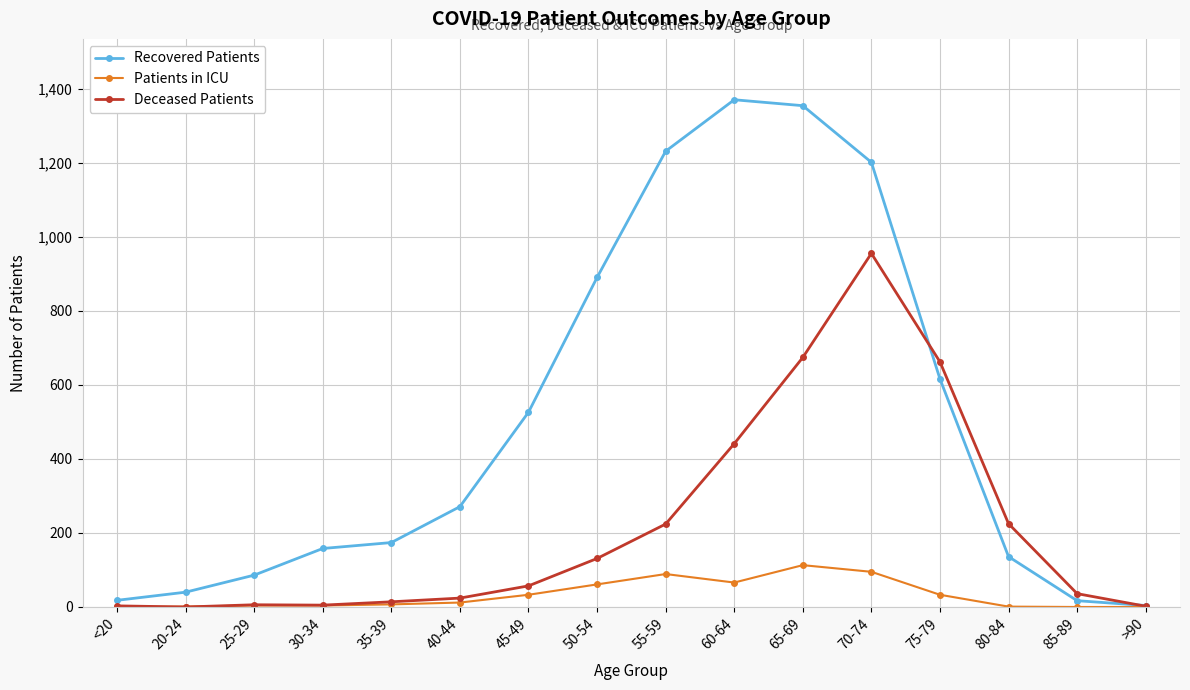

What is the difference between the maximum and second lowest values in the Patients in ICU series?

113